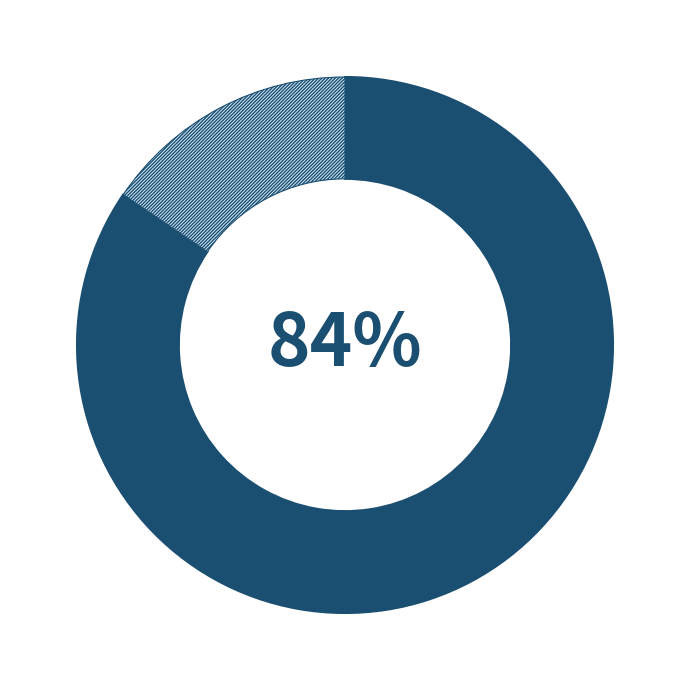

Is there any slice that represents more than half of the pie?

Yes